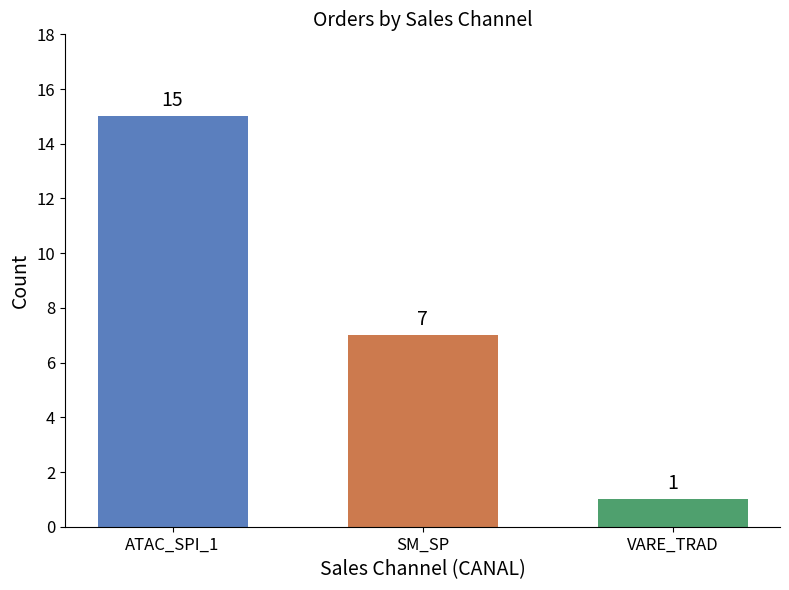

Are the bars grouped side by side (vs. stacked)?

No